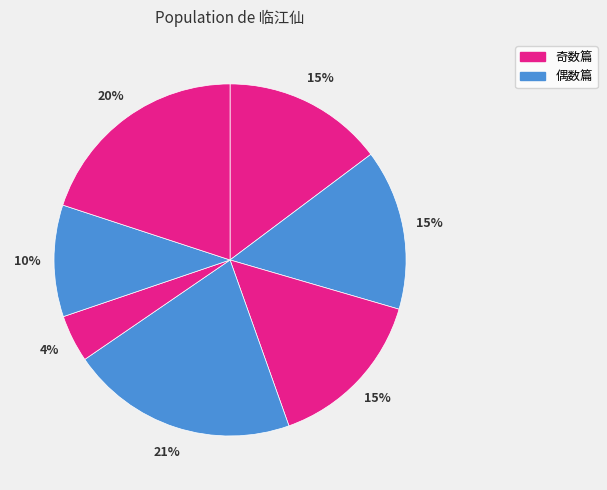

Does any single category account for the majority?

No